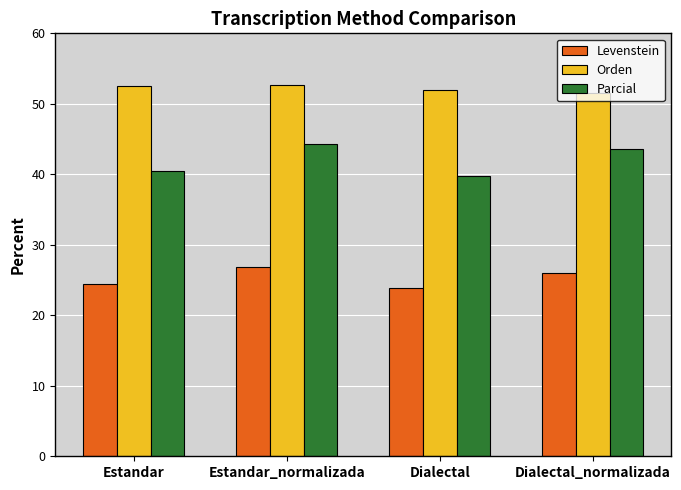

How many bars are there in each group?

3